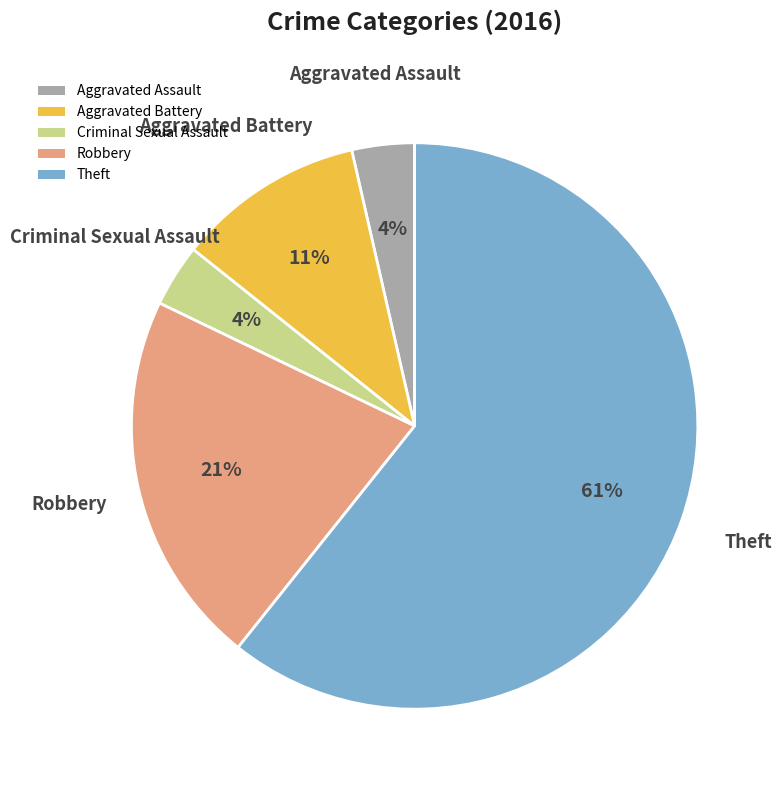

To the nearest percent, what percentage of the pie is Aggravated Assault?

4%